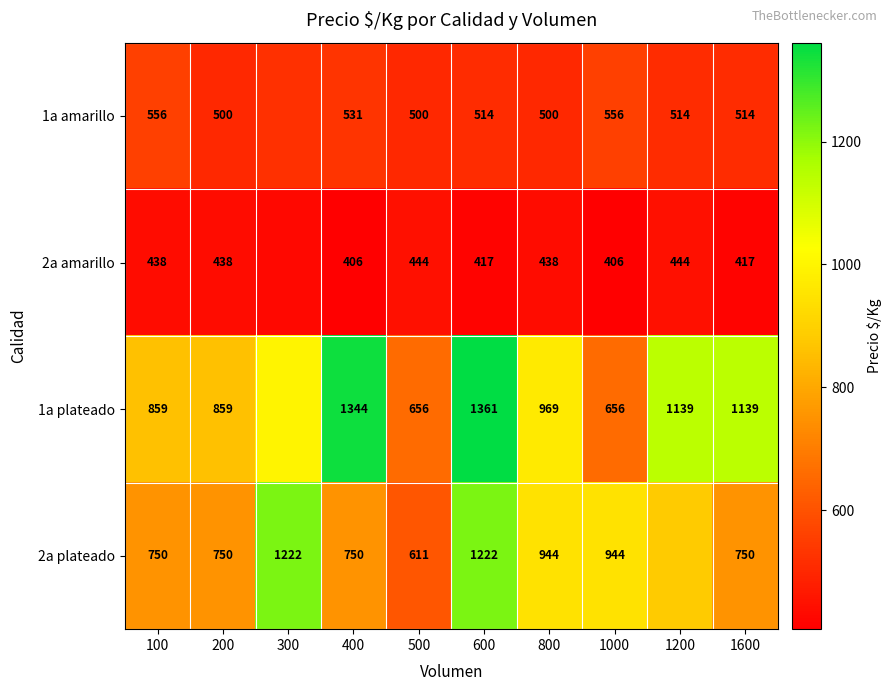

What is the difference between the maximum and second lowest values in the 1a plateado series?

705.0